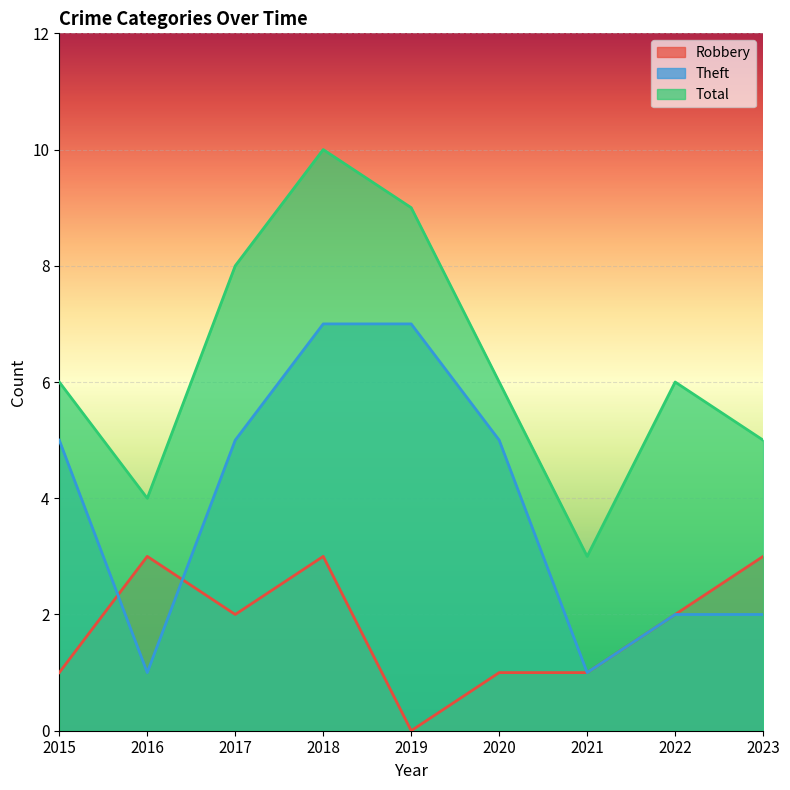

The value of Total at 2022 is 4. True or false?

False